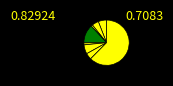

How many slices are in this pie chart?

8